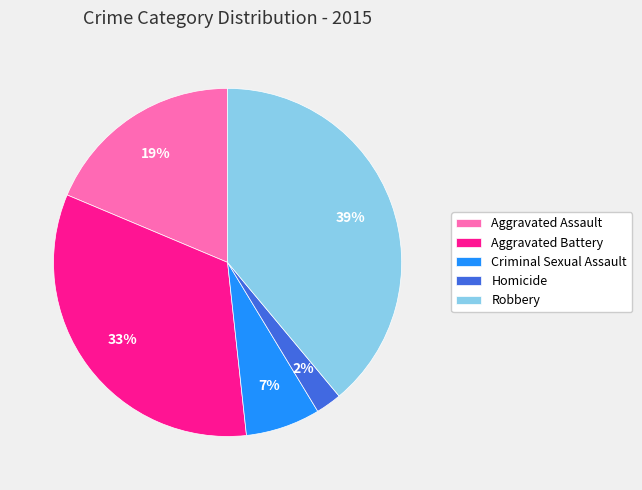

Is there a majority slice in this chart?

No